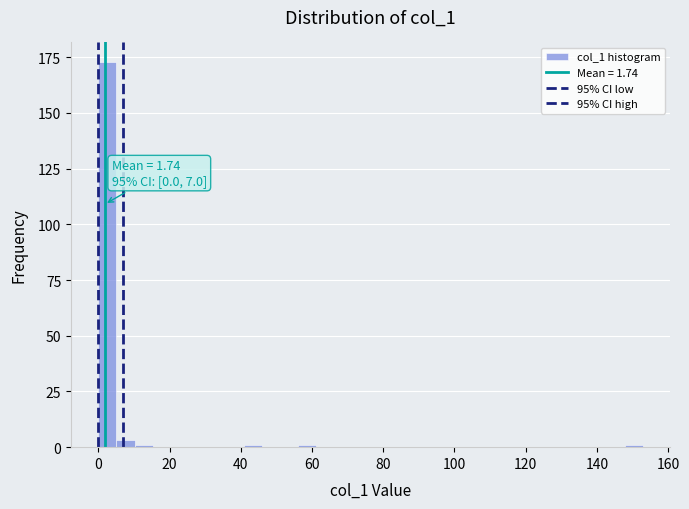

Around what value on the x-axis is the tallest bar? Give the approximate position of its centre, as read against the axis.

2